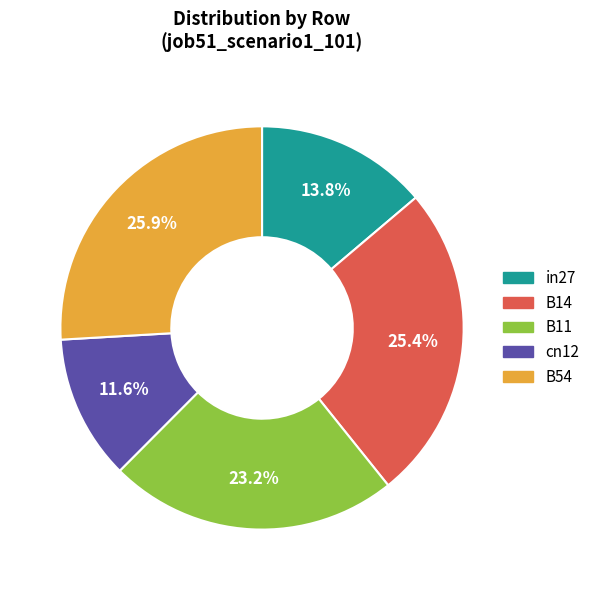

Which category has the smallest portion of the pie?

cn12